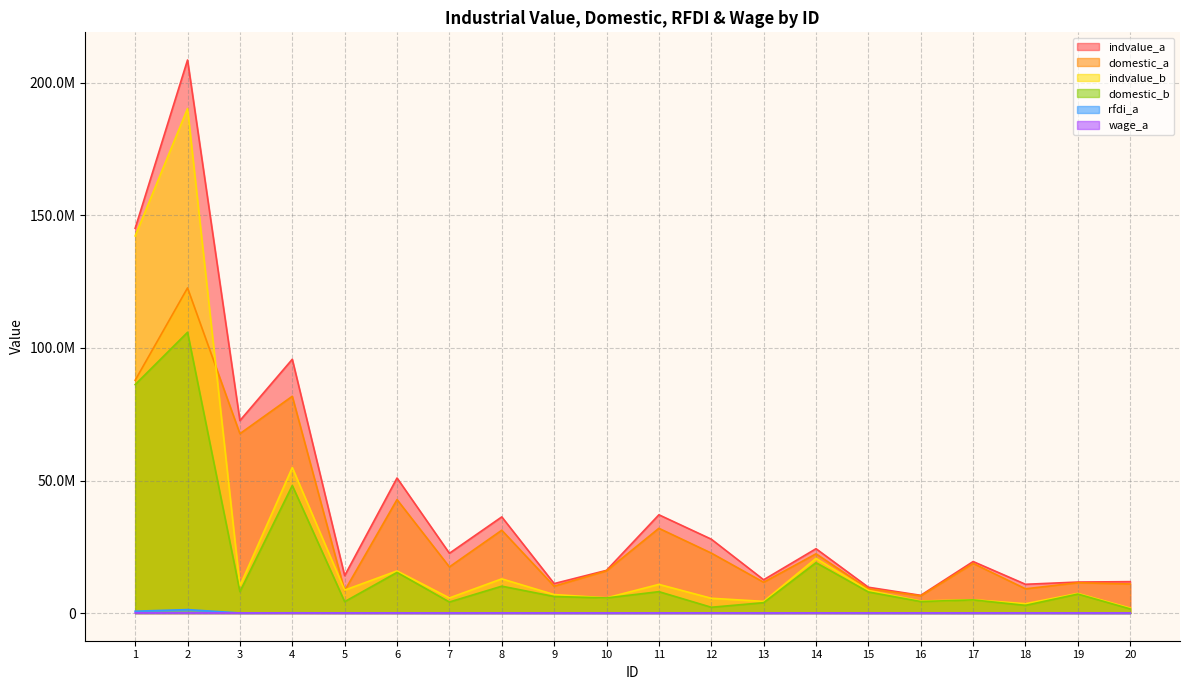

Which category has the highest value across all series?

2